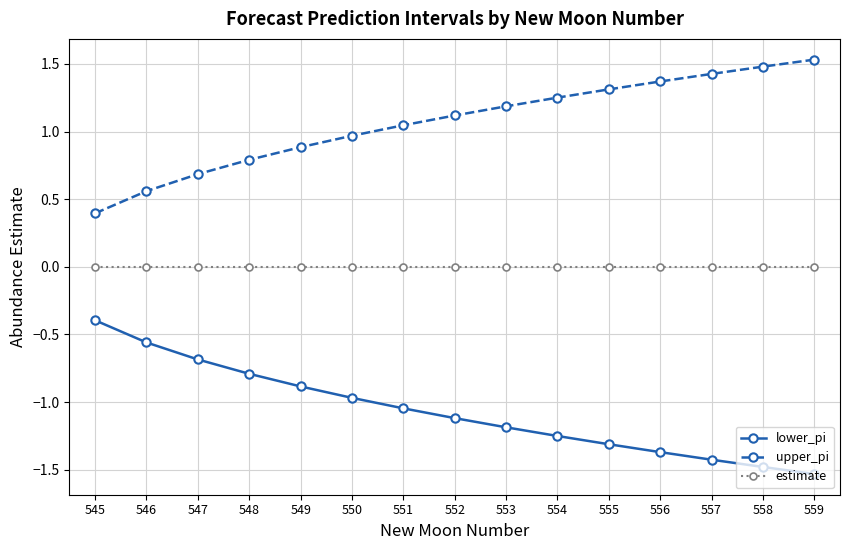

Is the value of upper_pi at 557 greater than the value of estimate at 545?

Yes